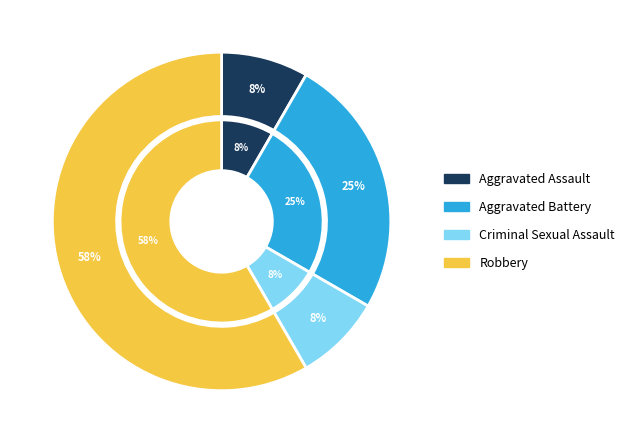

Count the number of slices in the pie.

4